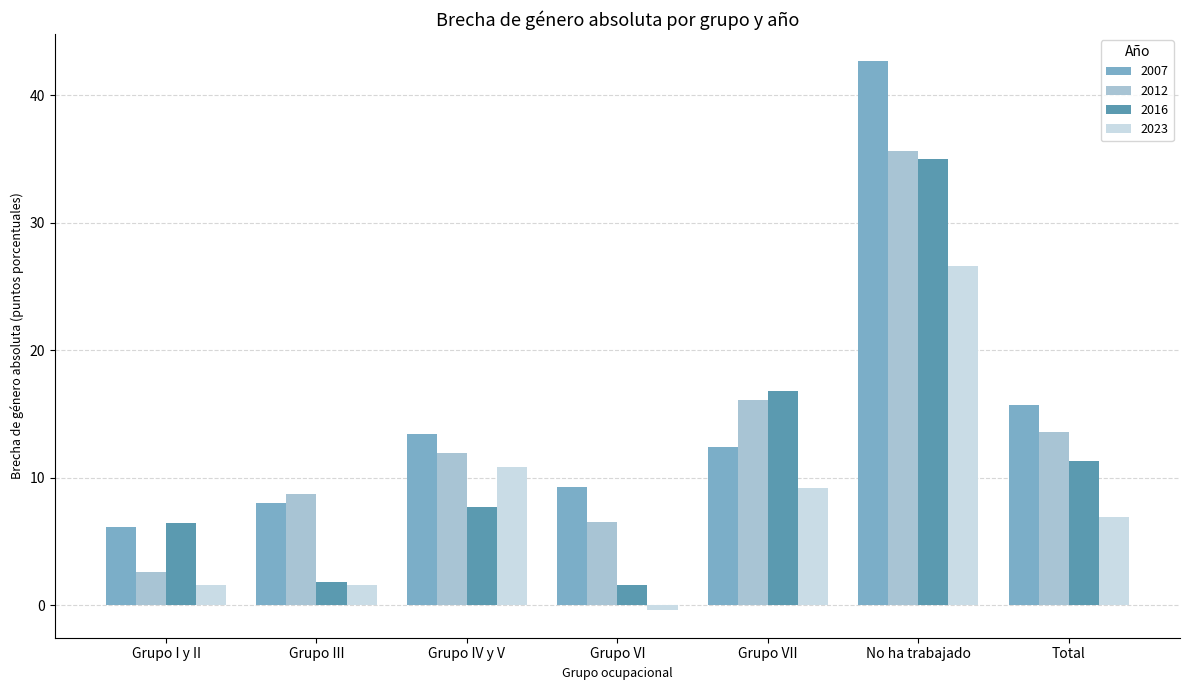

Which category has the lowest value across all series?

Grupo VI